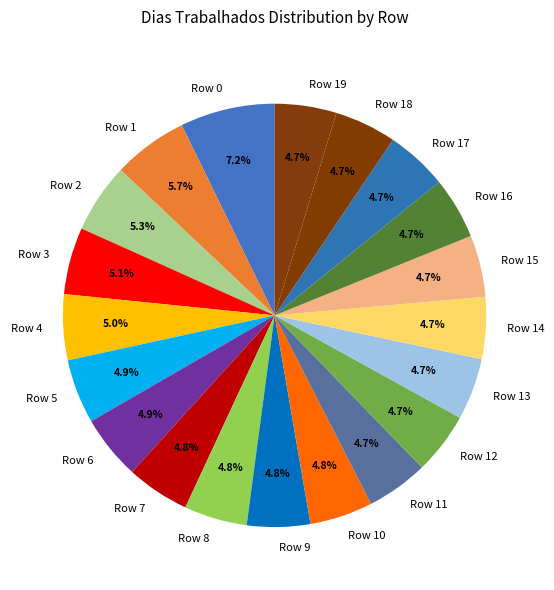

How many slices are in this pie chart?

20